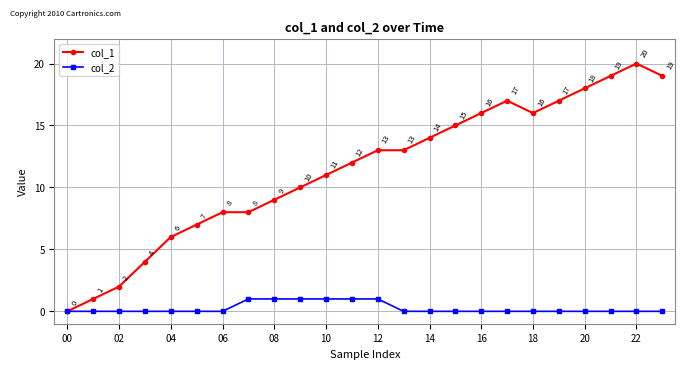

List the series in order of their peak value, highest first.

col_1, col_2